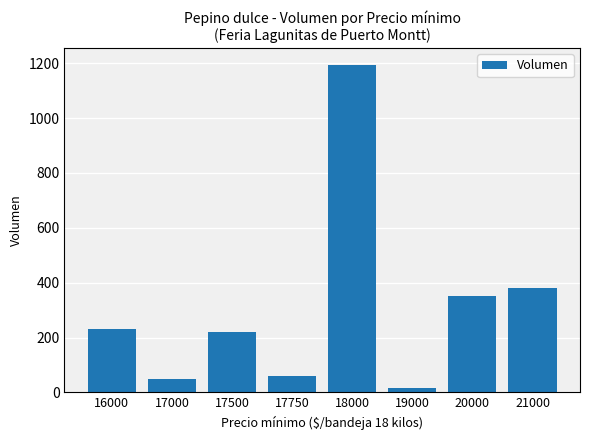

Between 19000 and 16000, which is larger?

16000